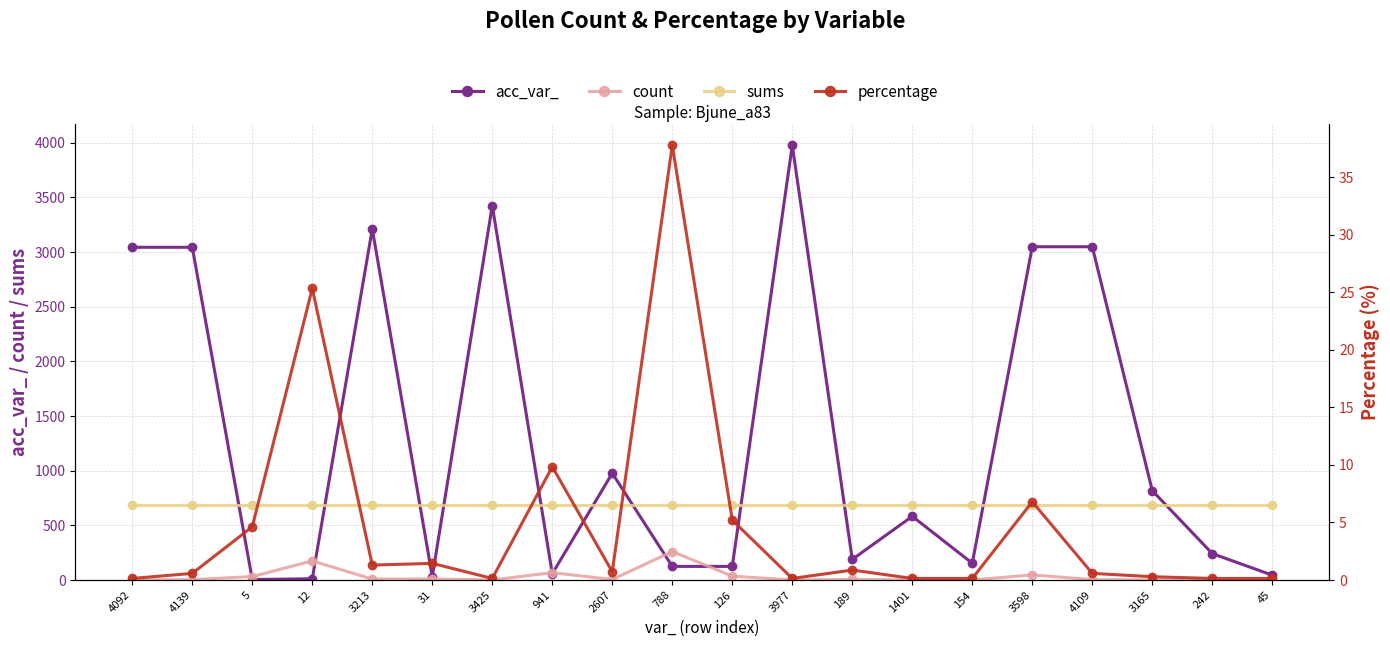

True or false: sums has a value of 1029.7 at 154.

False